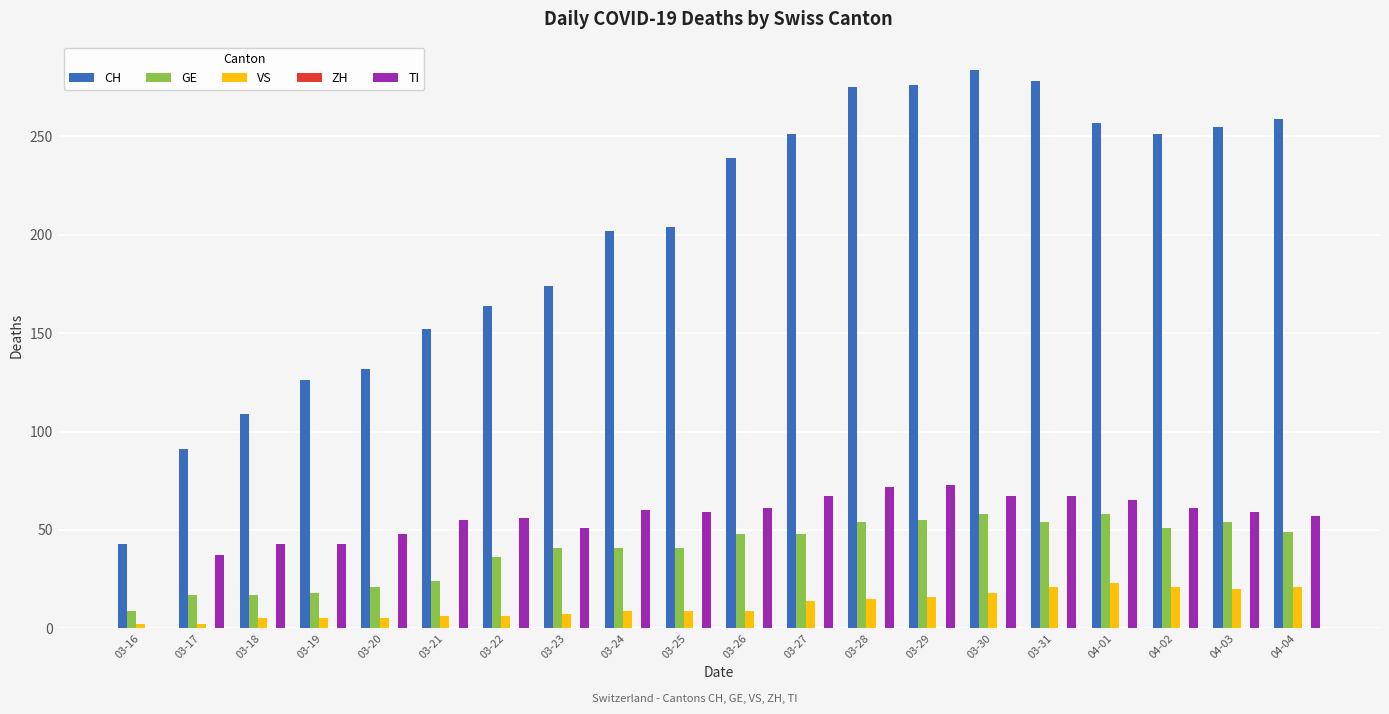

What is the sum of all TI values?

1101